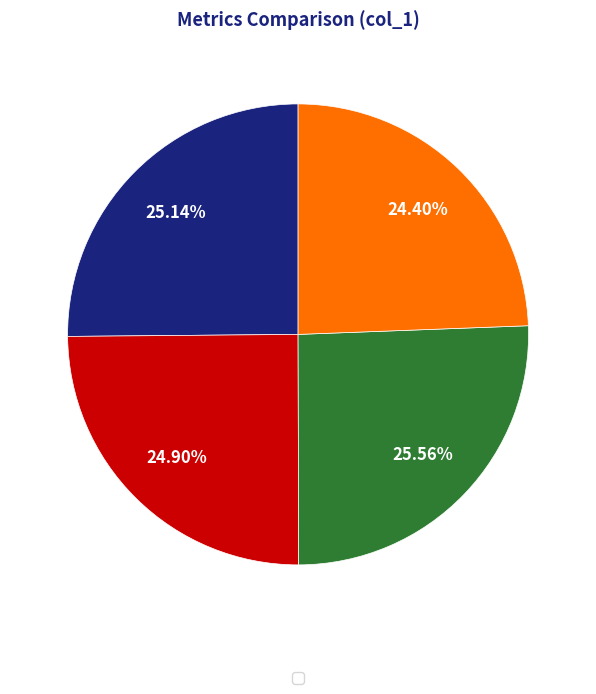

Does any single category account for the majority?

No